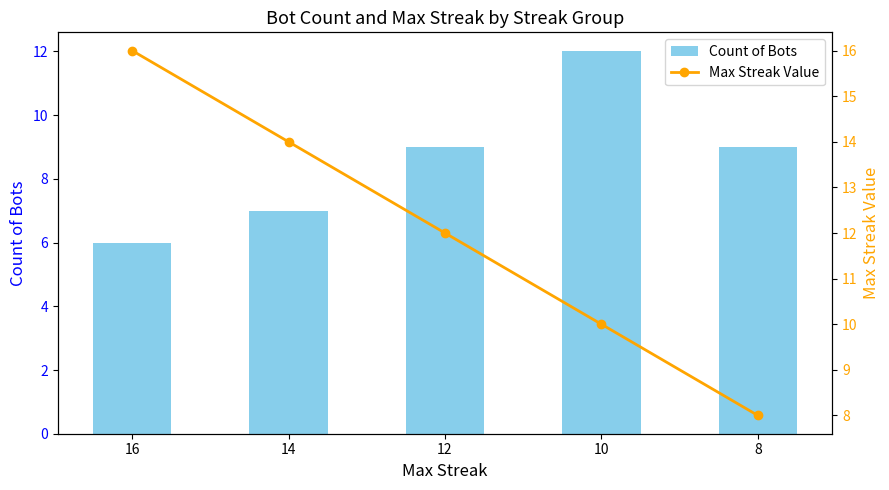

Read the Count of Bots value at 10.

12